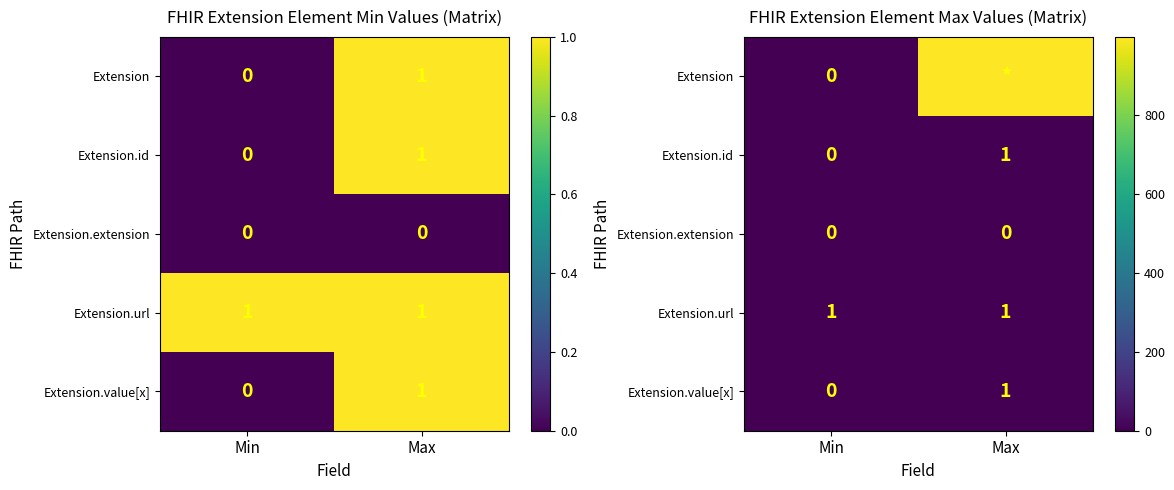

Rank the series by their maximum value, from highest to lowest.

Extension, Extension.id, Extension.url, Extension.value[x], Extension.extension